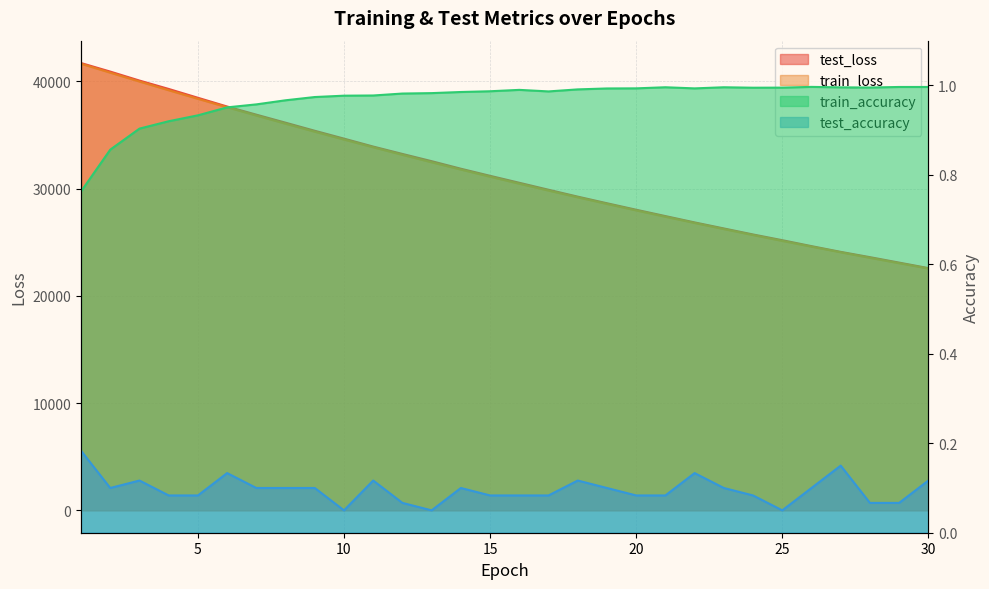

How many interior local peaks does the train_accuracy series have?

4